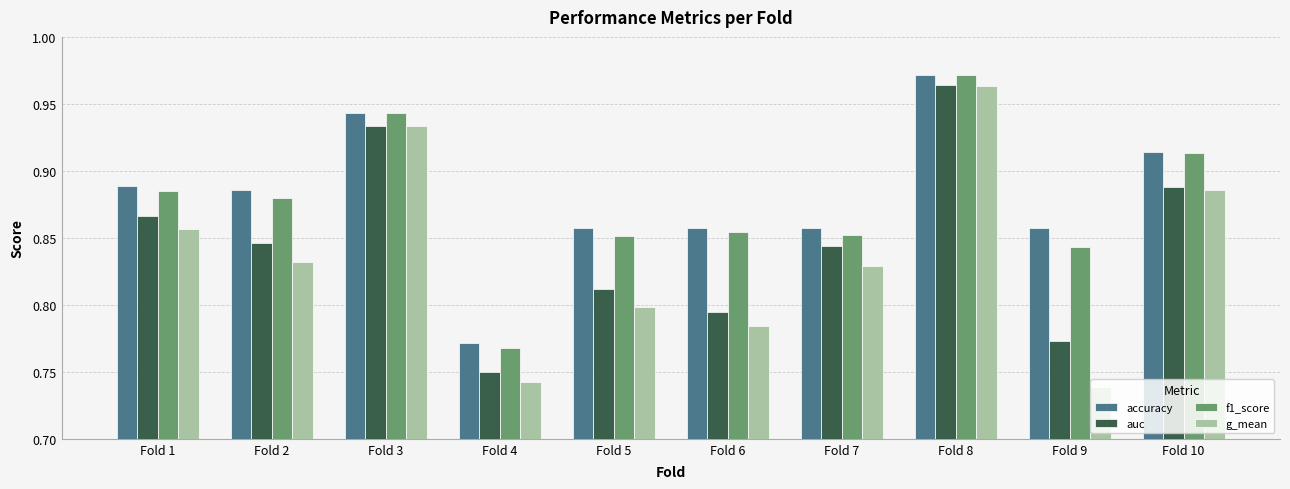

What is the sum of the g_mean values at Fold 1 and Fold 9?

1.6